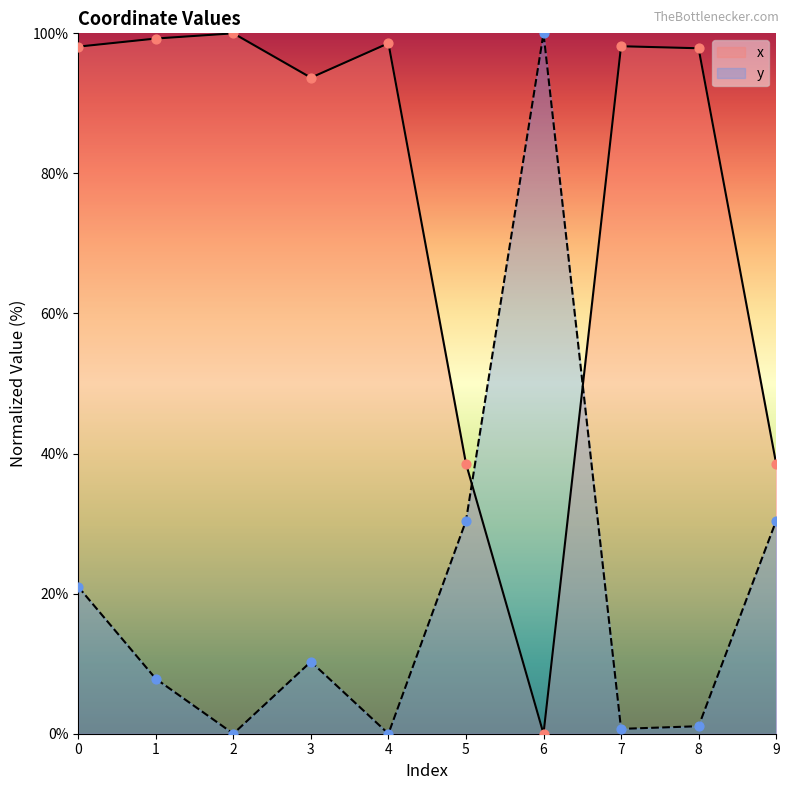

Which series contains the lowest Y value?

x